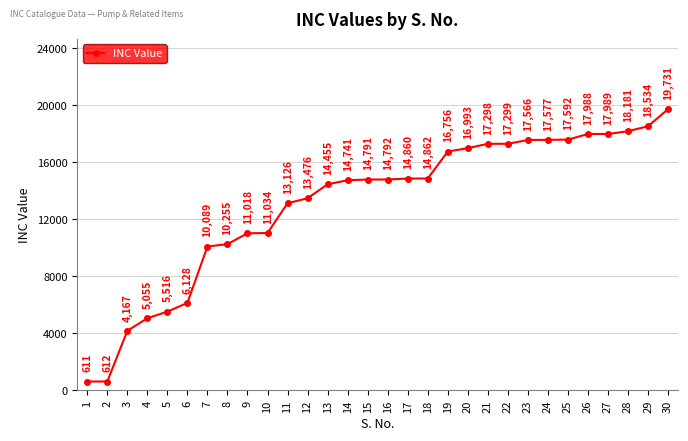

What is the smallest value displayed?

611